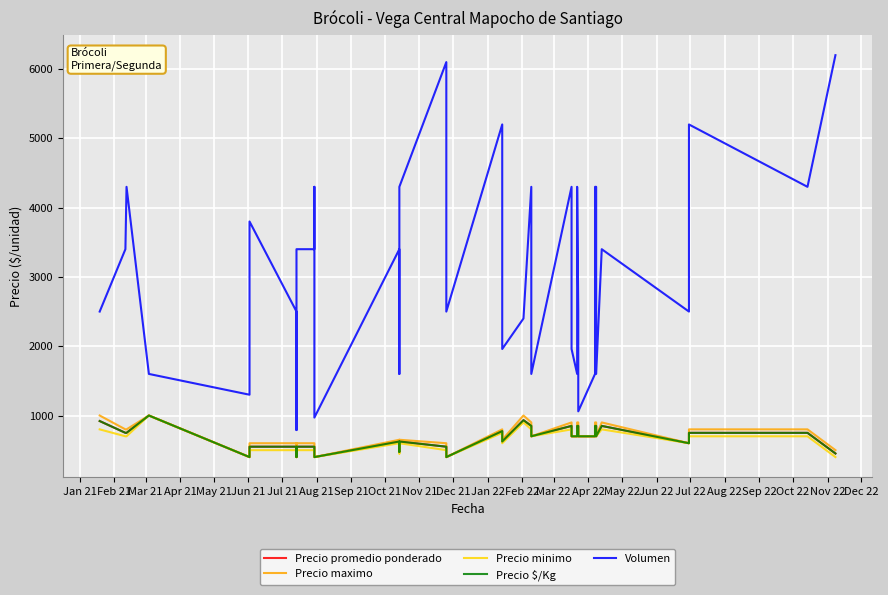

What is the highest value of the Precio $/Kg series?

1000